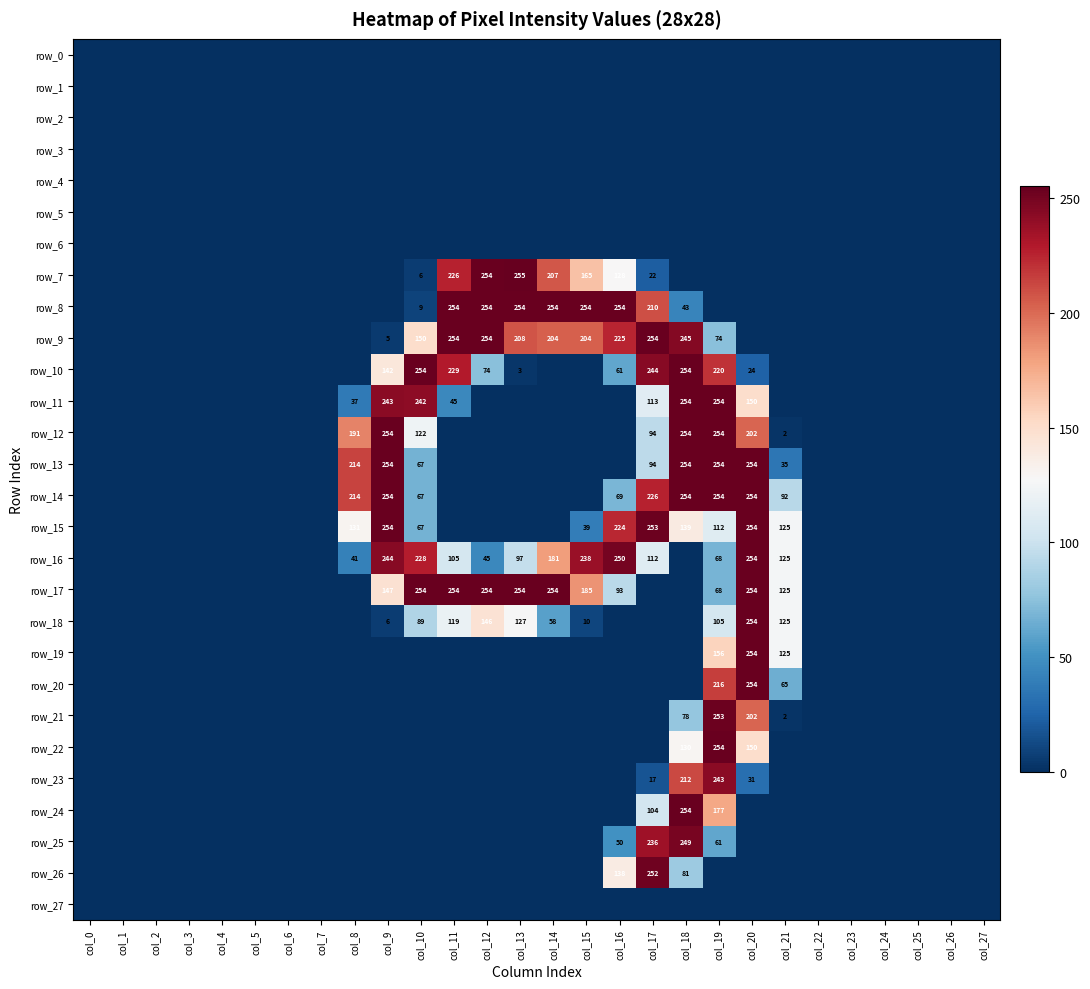

Which series has the largest range (max minus min)?

row_7